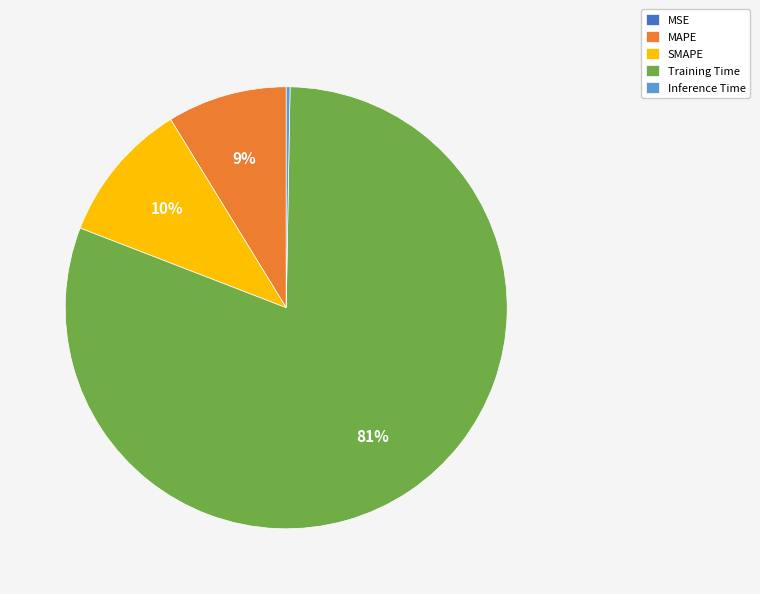

To the nearest percent, what percentage of the pie is MAPE?

9%